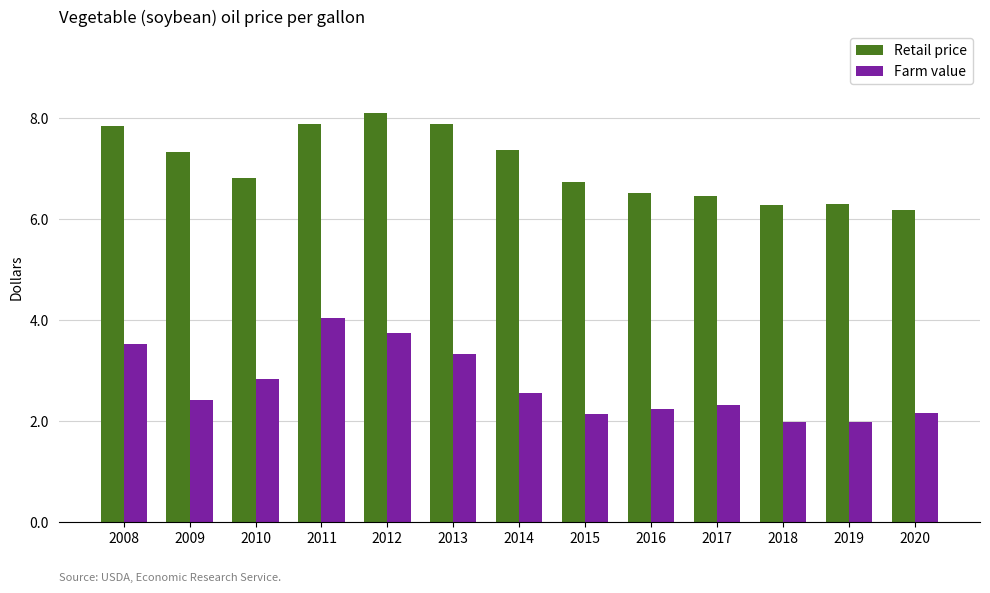

Which series changed the most between 2010 and 2013?

Retail price